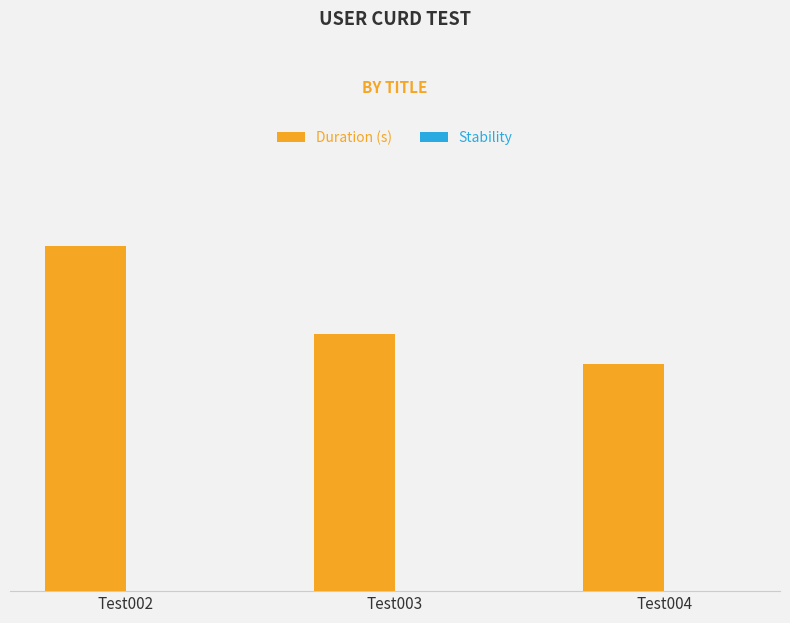

What is the greatest value displayed?

1.3